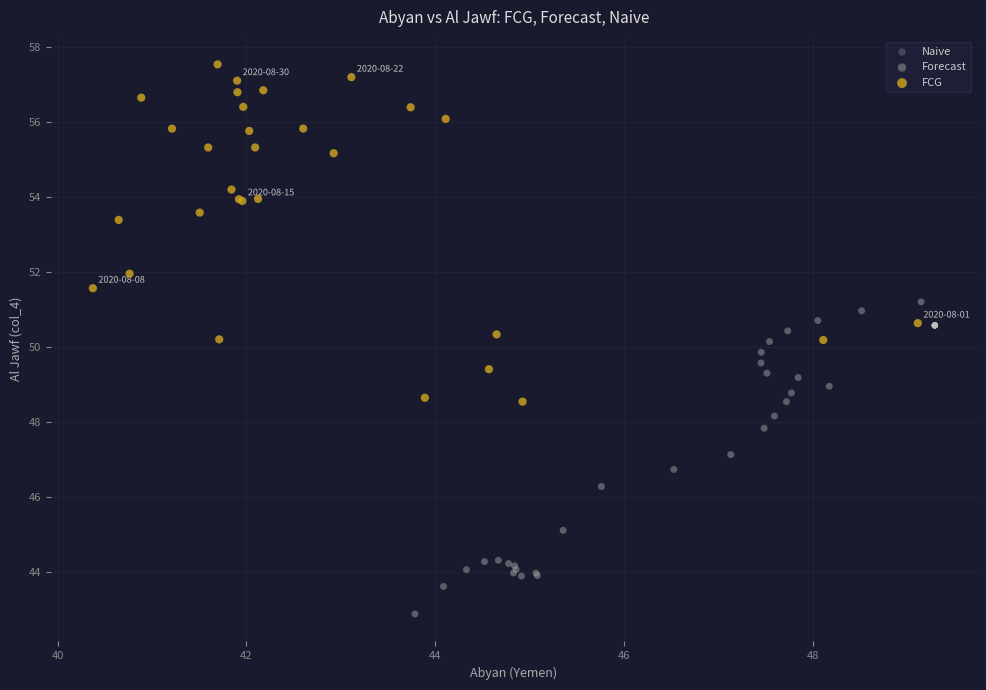

Which series reaches the minimum Y coordinate?

Forecast